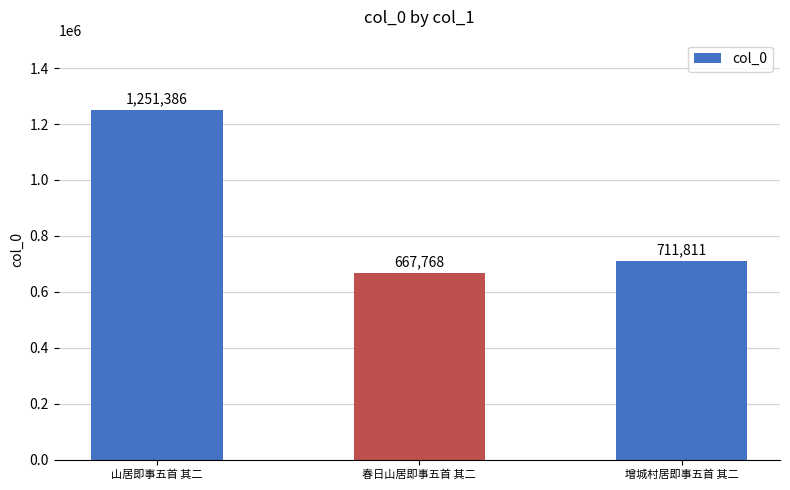

Reading right to left, list all the values displayed in this chart.

711811	667768	1251386